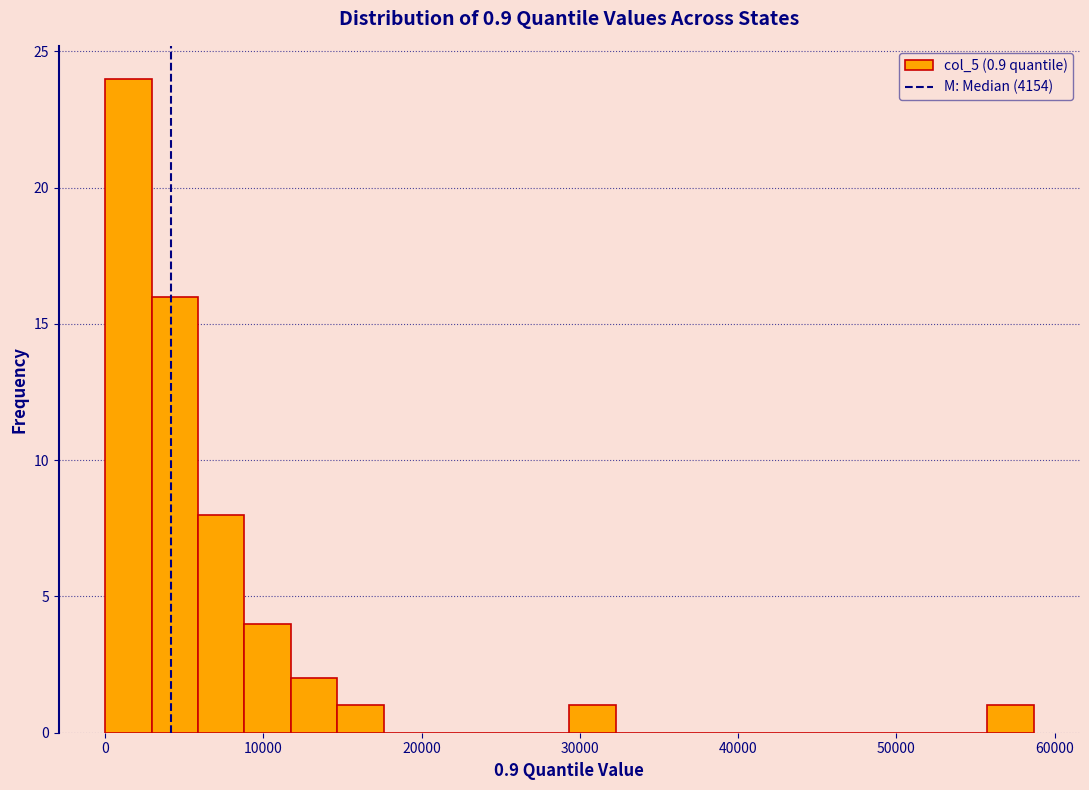

Around what value on the x-axis is the tallest bar? Give the approximate position of its centre, as read against the axis.

1000